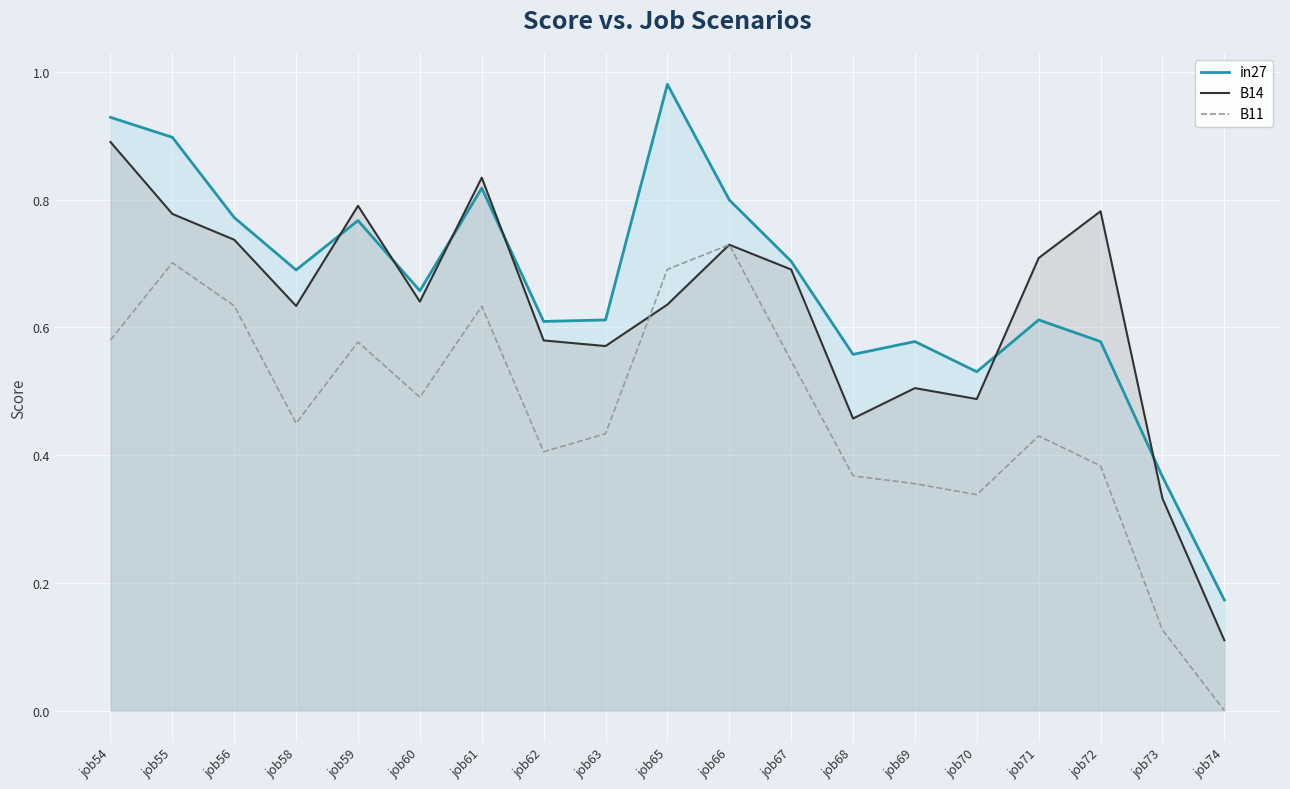

What is the value of the B11 point at the 6th from the left?

0.5